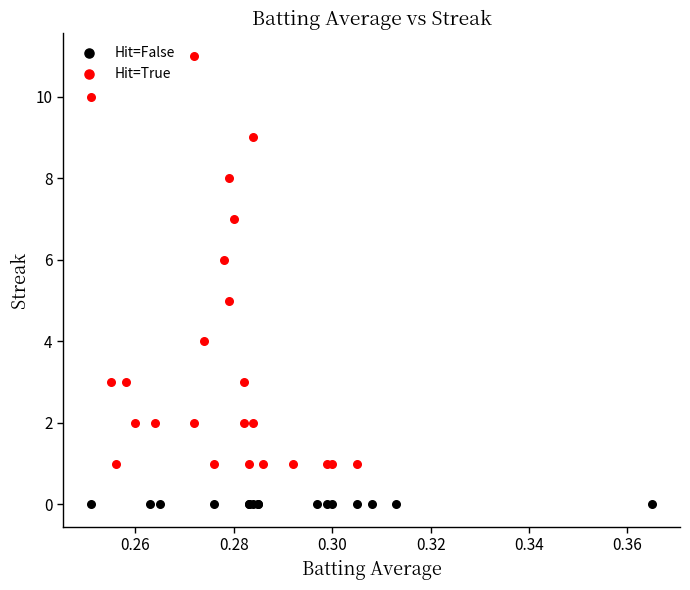

Which series contains the lowest Y value?

Hit=False